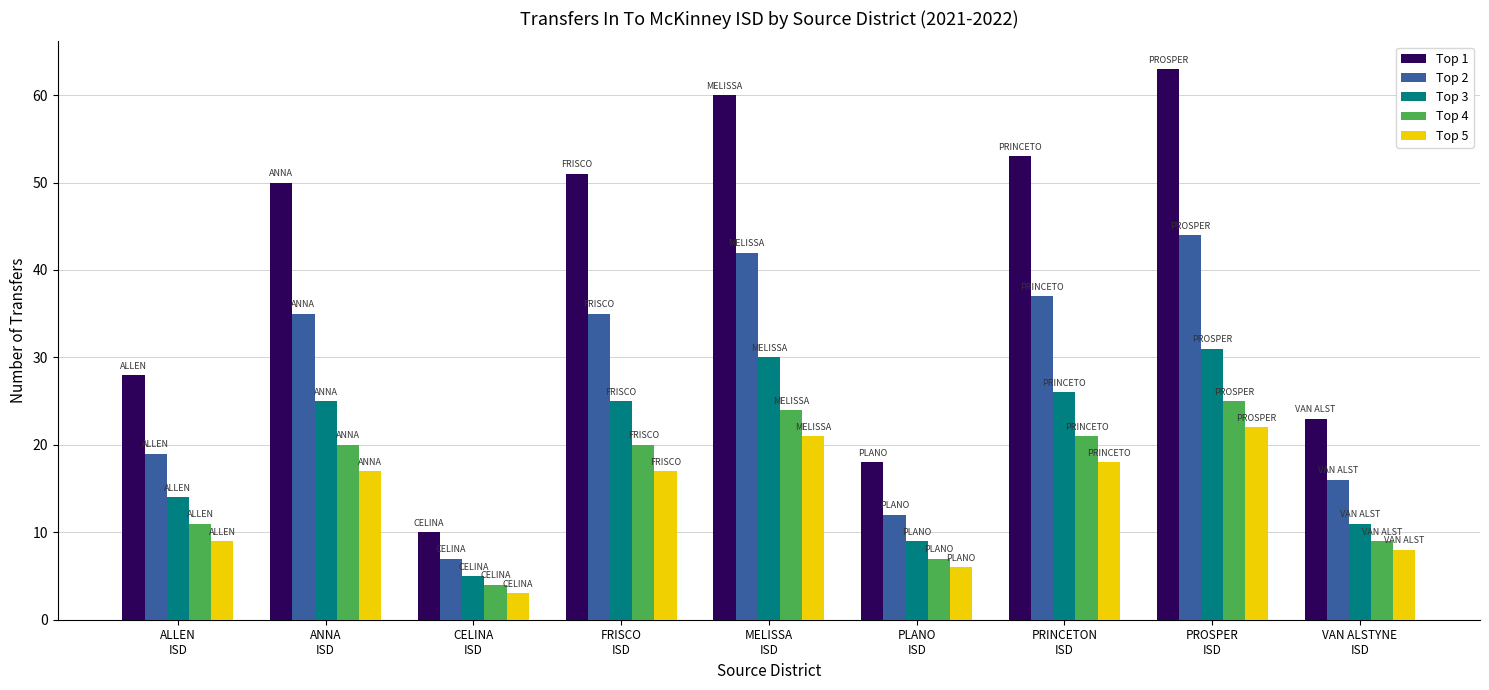

Between CELINA
ISD and PLANO
ISD, which series saw the biggest shift?

Top 1